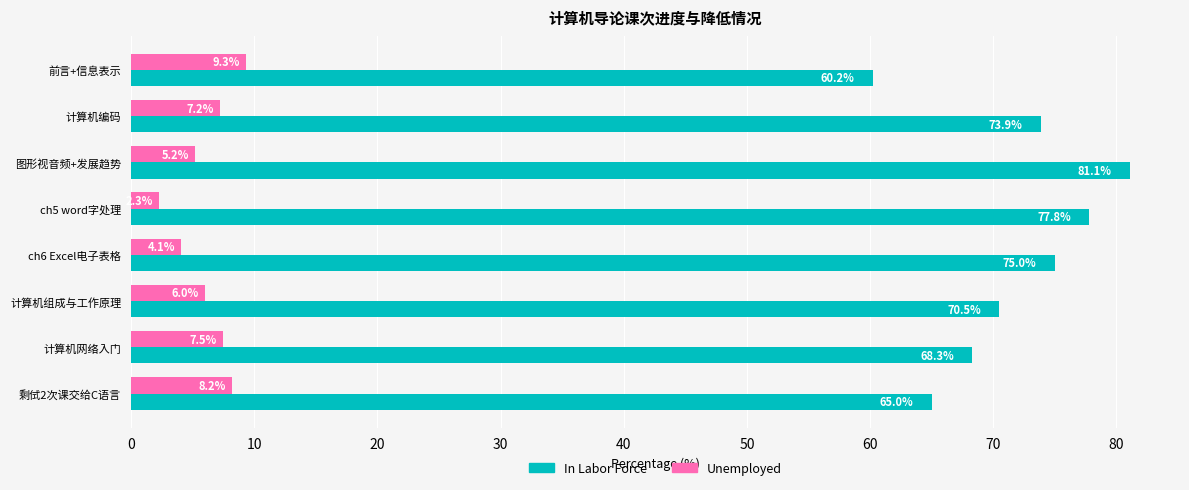

What is the approximate value of Unemployed at 前言+信息表示?

9.3